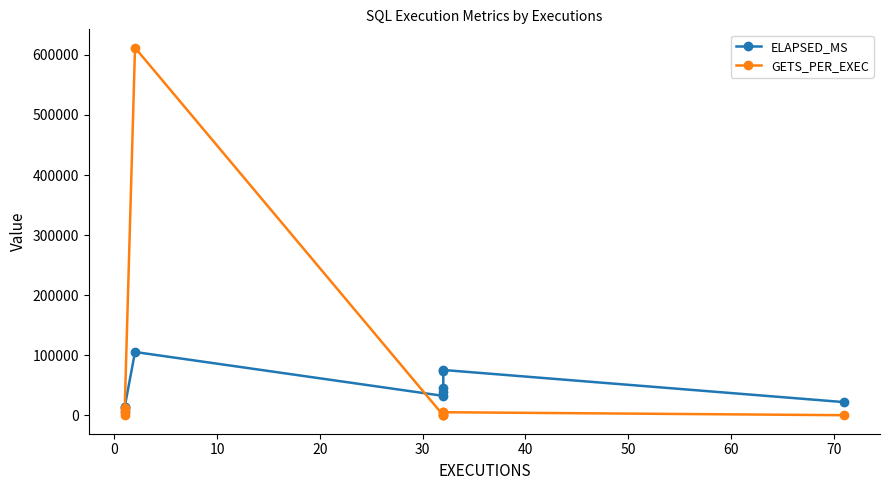

How many data points in GETS_PER_EXEC are less than 5284?

5